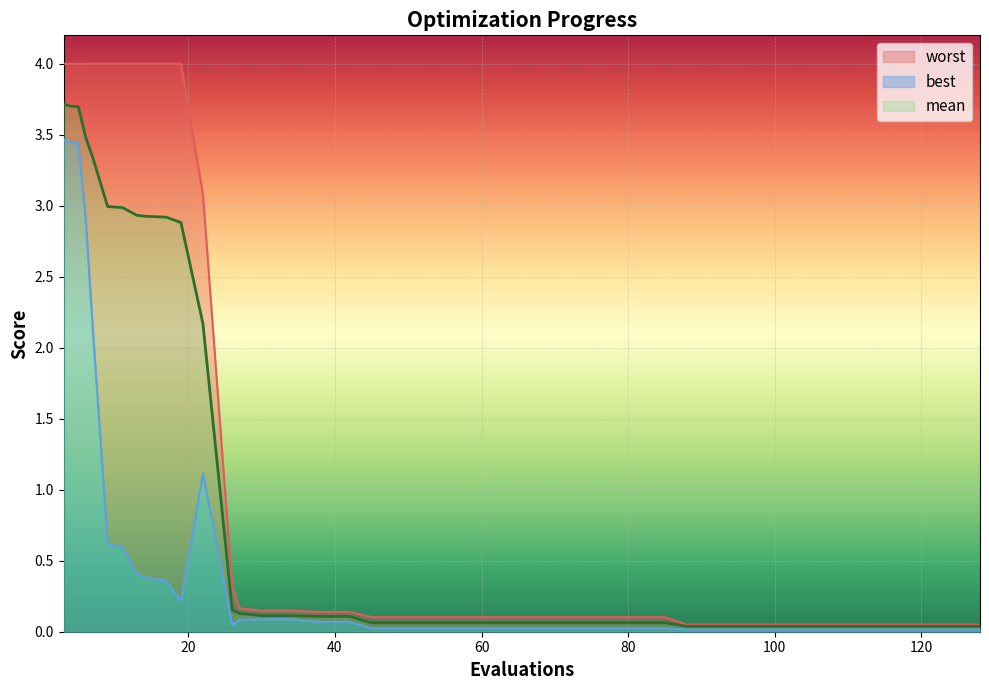

At how many categories does at least one series exceed 0?

40